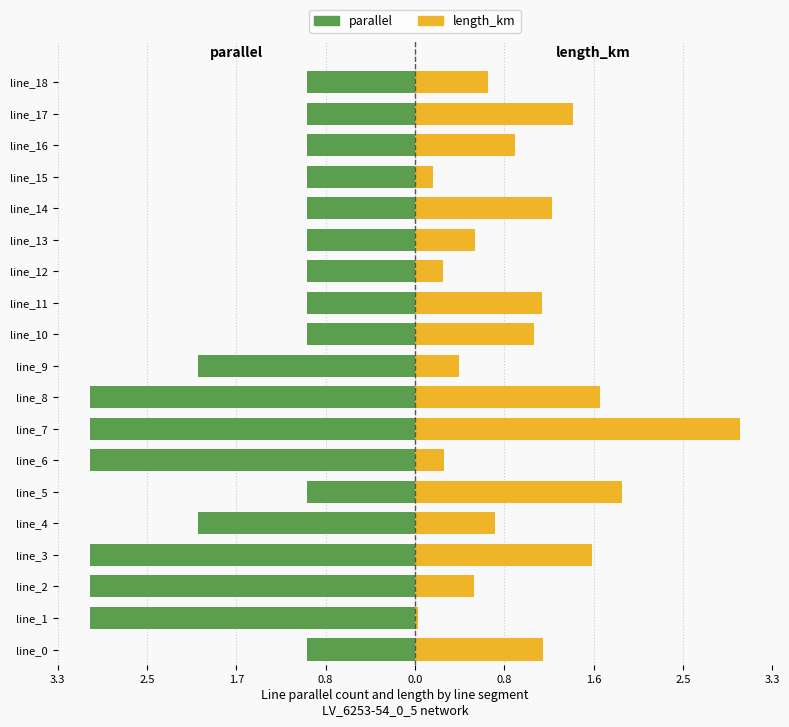

Is the value of length_km at line_11 greater than the value of parallel at line_11?

Yes